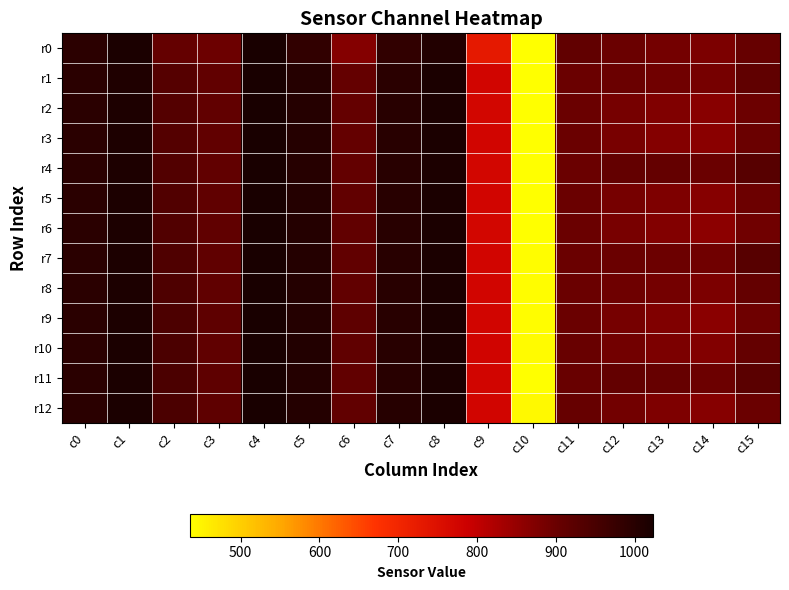

At which category is the sum across all series the highest?

c4